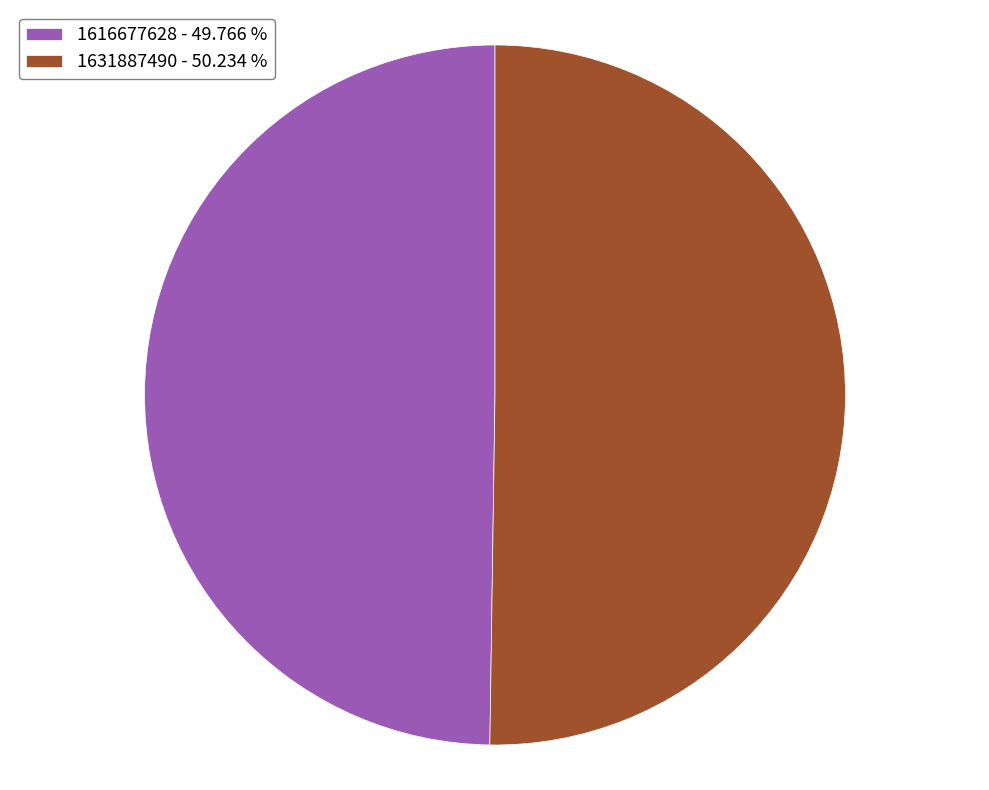

Do 1631887490 - 50.234 % and 1616677628 - 49.766 % together represent more than half of the pie?

Yes